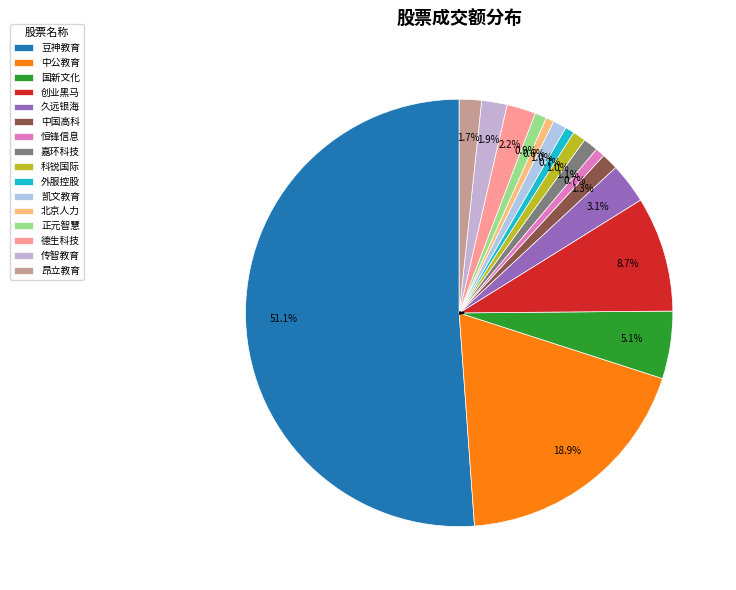

Is it true that 嘉环科技 is 7% of the pie?

False